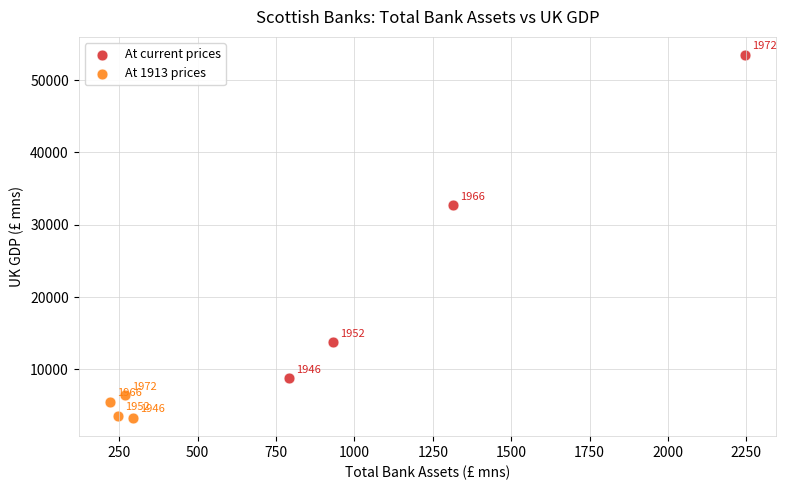

Which series reaches the maximum Y coordinate?

At current prices